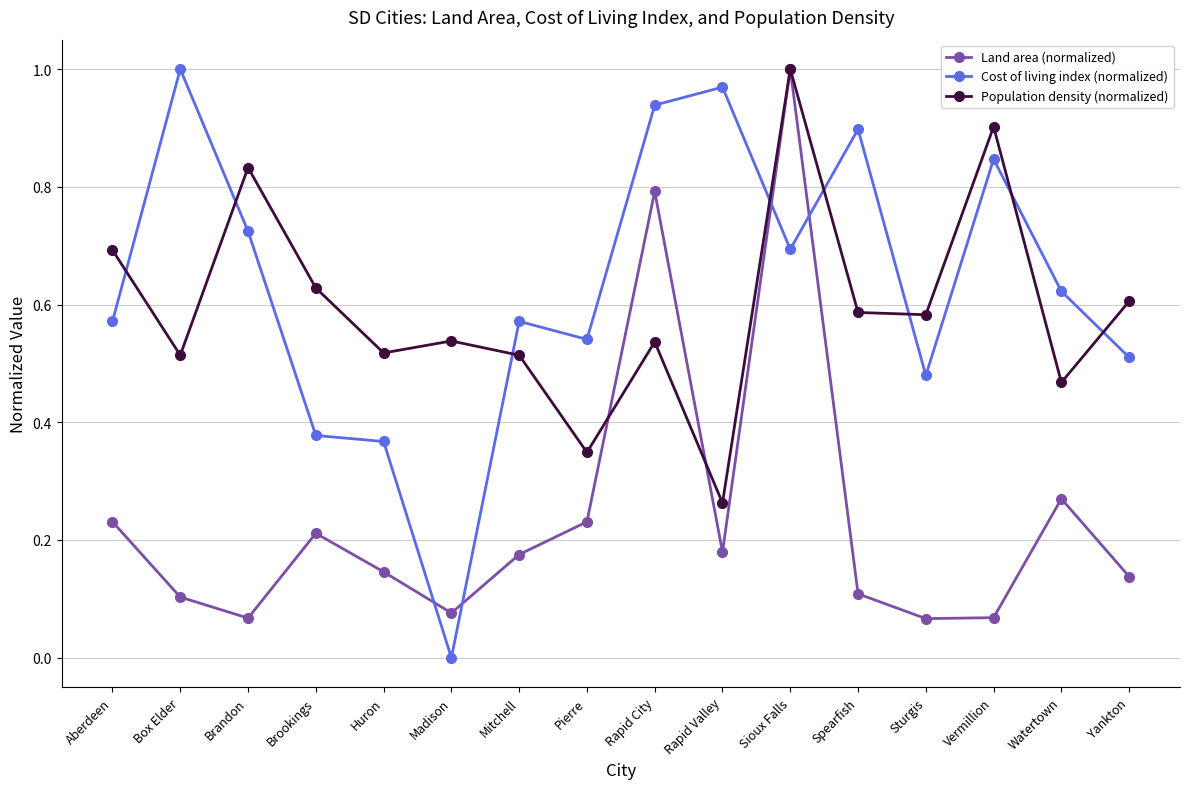

Which series changed the most between Rapid Valley and Vermillion?

Population density (normalized)